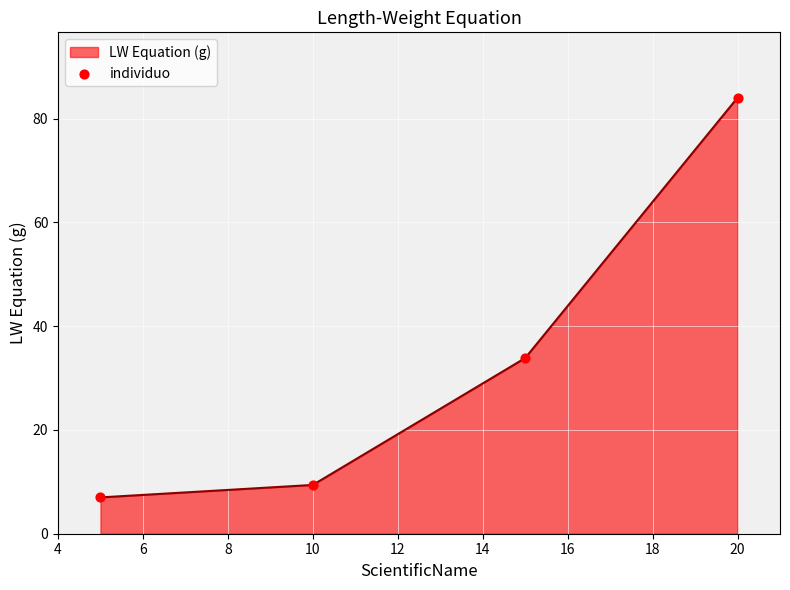

True or false: the data has more than 0 interior local peaks.

False